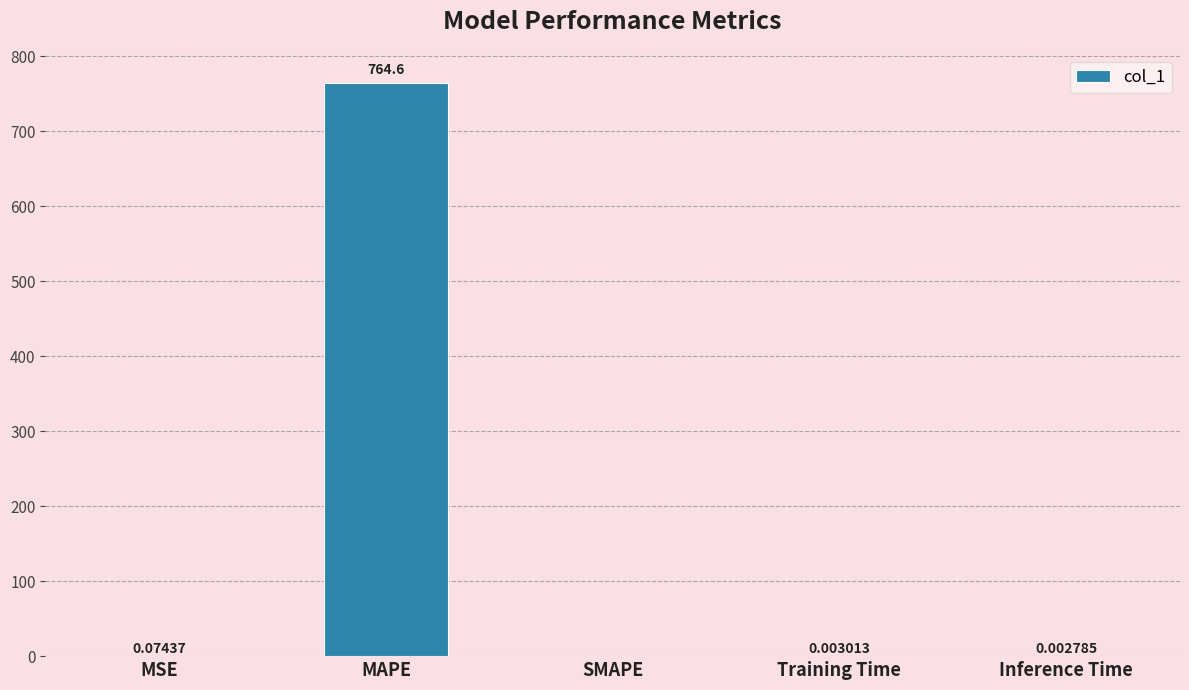

What is the approximate value at MAPE?

764.6